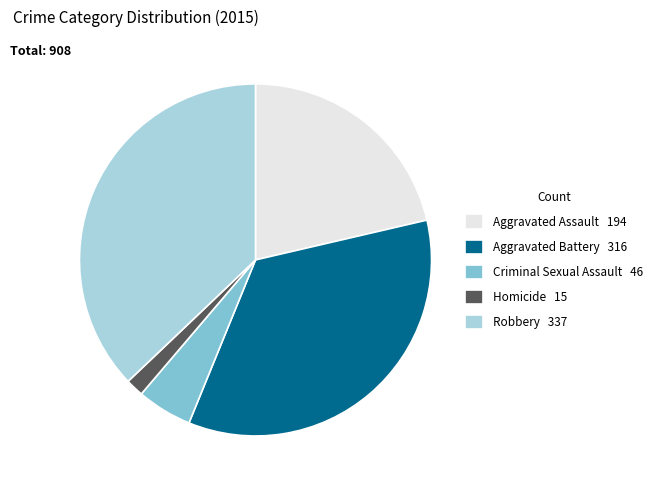

Is the sum of Criminal Sexual Assault 46 and Aggravated Battery 316 greater than half?

No